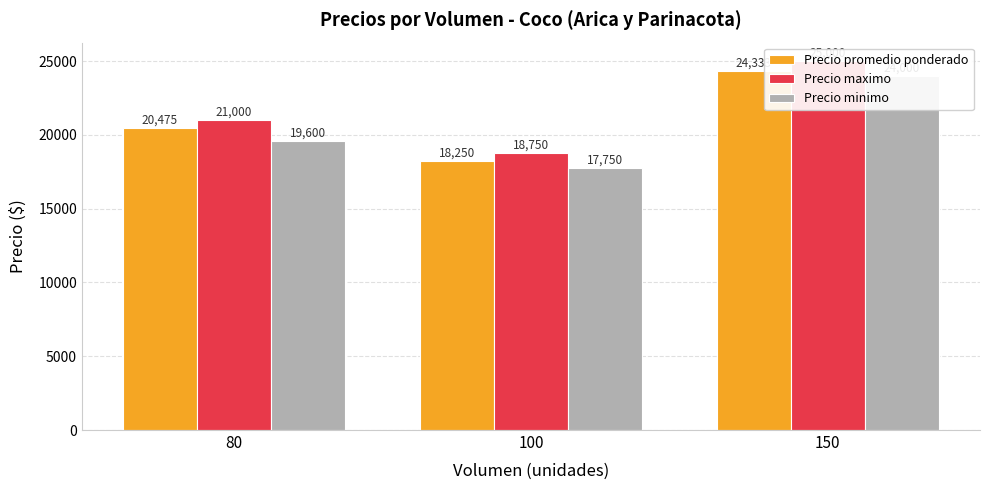

What is the value of the Precio maximo bar at the 2nd from the left?

18750